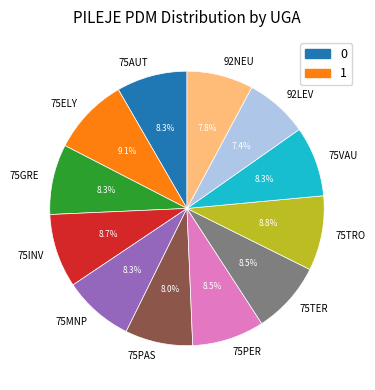

How many slices are in this pie chart?

12